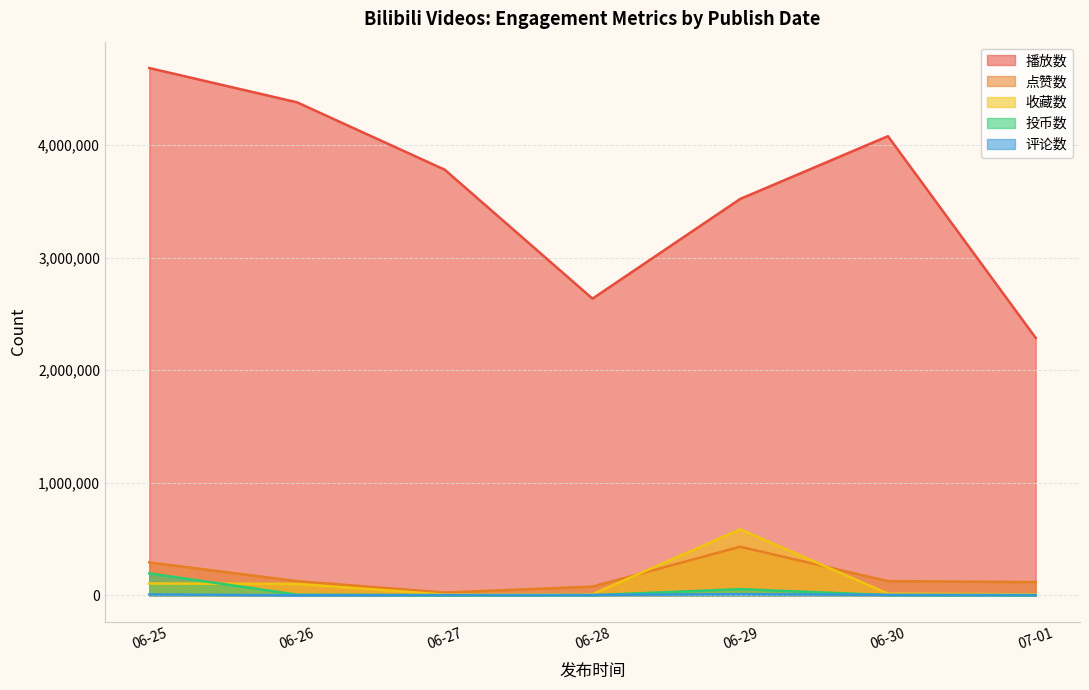

In 评论数, how many points are higher than both neighbors (excluding endpoints)?

1